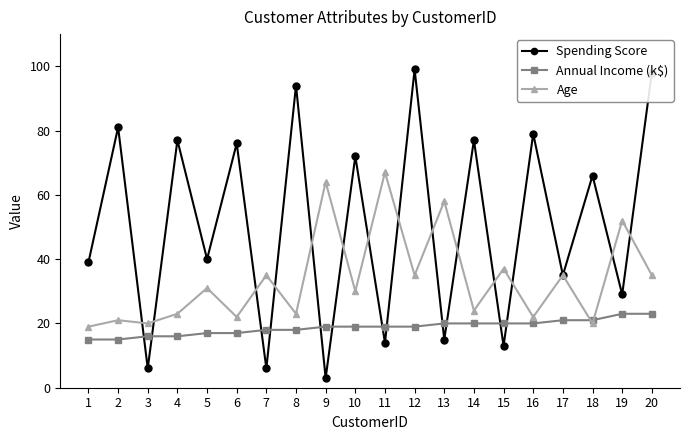

After their last crossing, which series has the higher values: Age or Annual Income (k$)?

Age